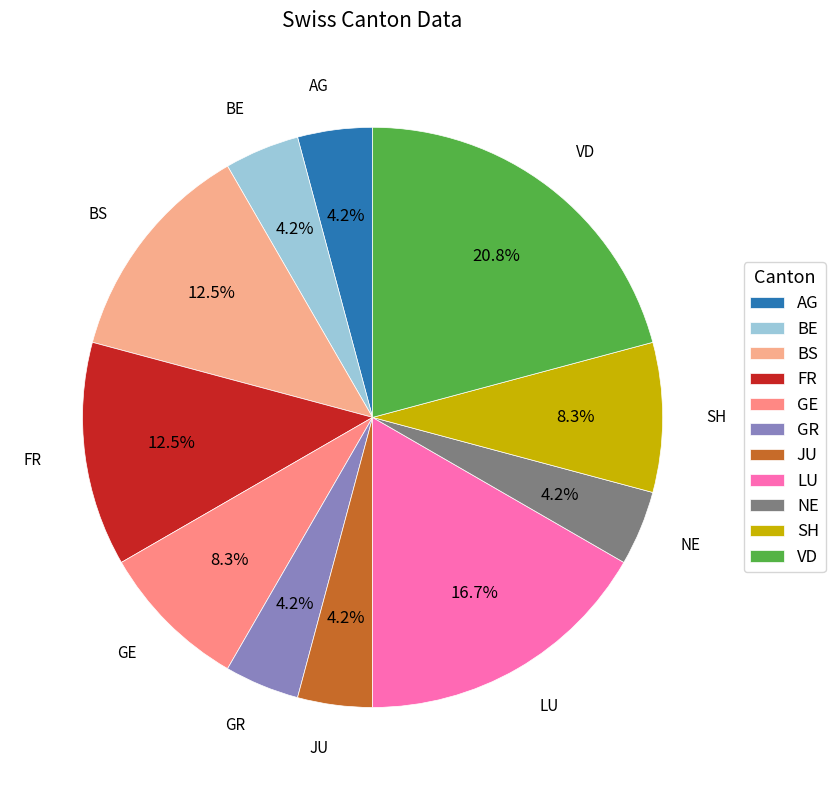

Which category has the biggest portion of the pie?

VD